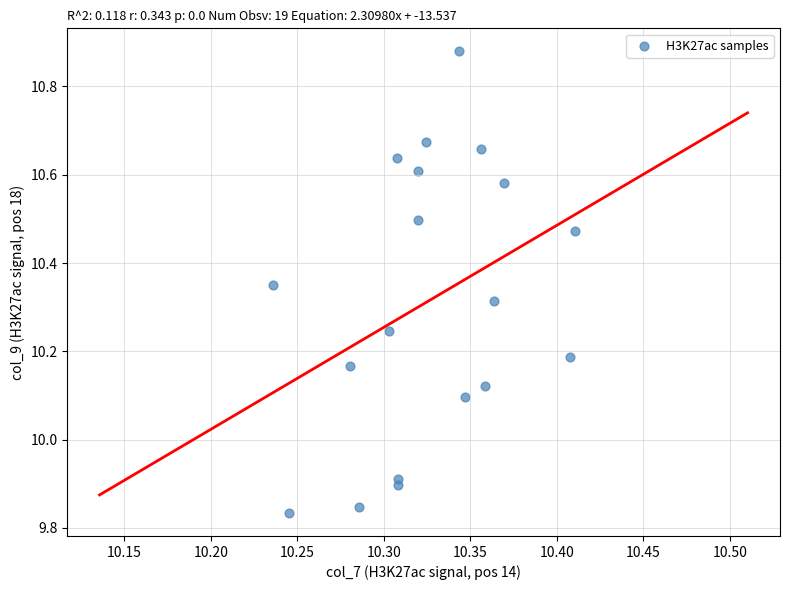

What is the range of Y values (max minus min)?

1.0